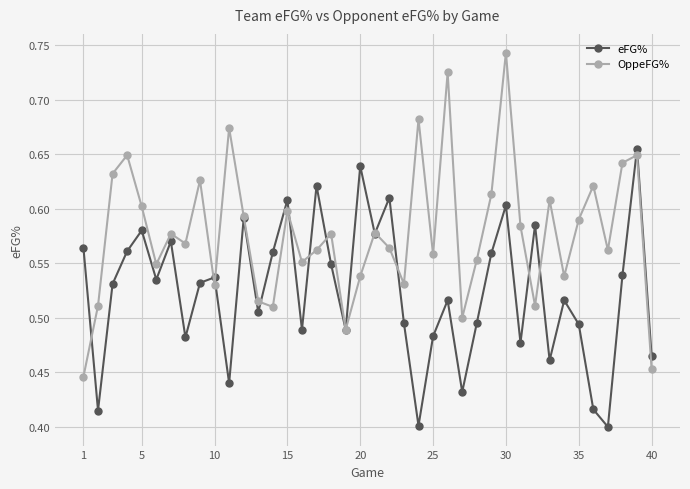

At how many categories does at least one series exceed 0?

40